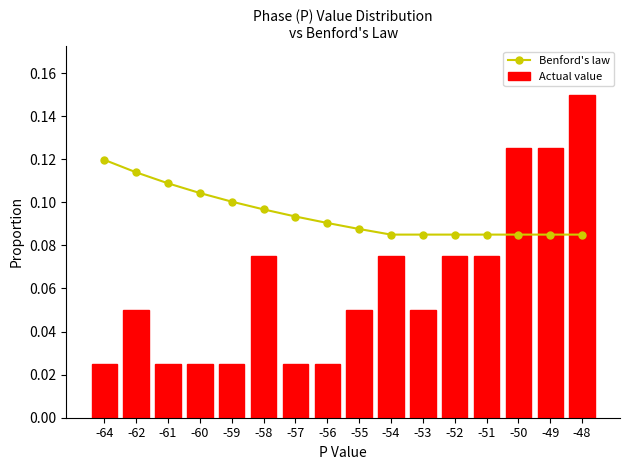

At which label does Benford's law reach its peak?

-64